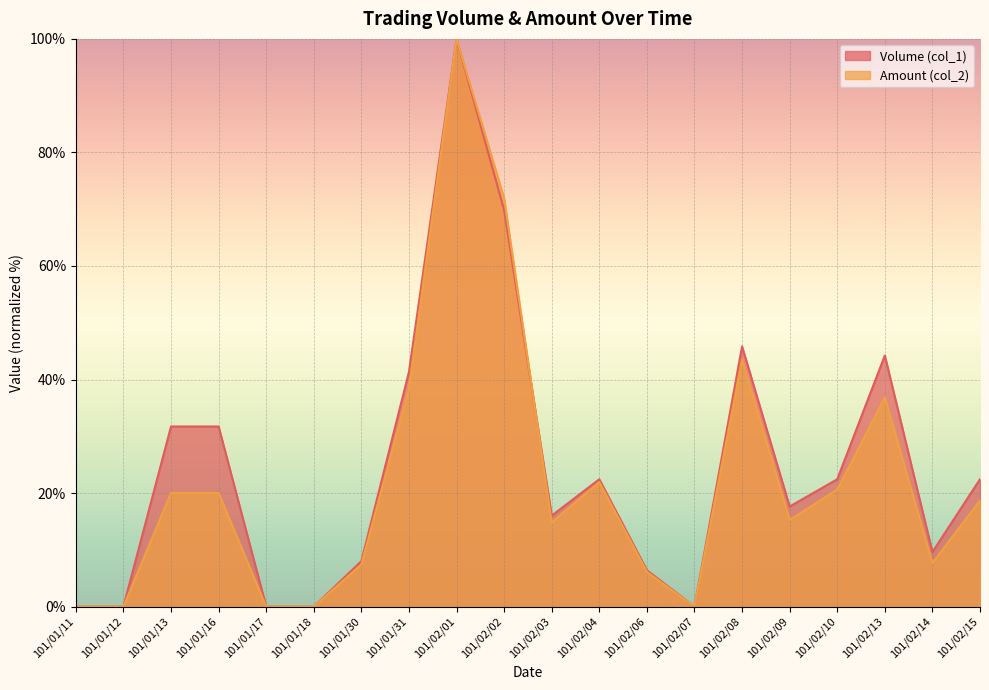

What are all the series names shown in the legend?

Volume (col_1), Amount (col_2)